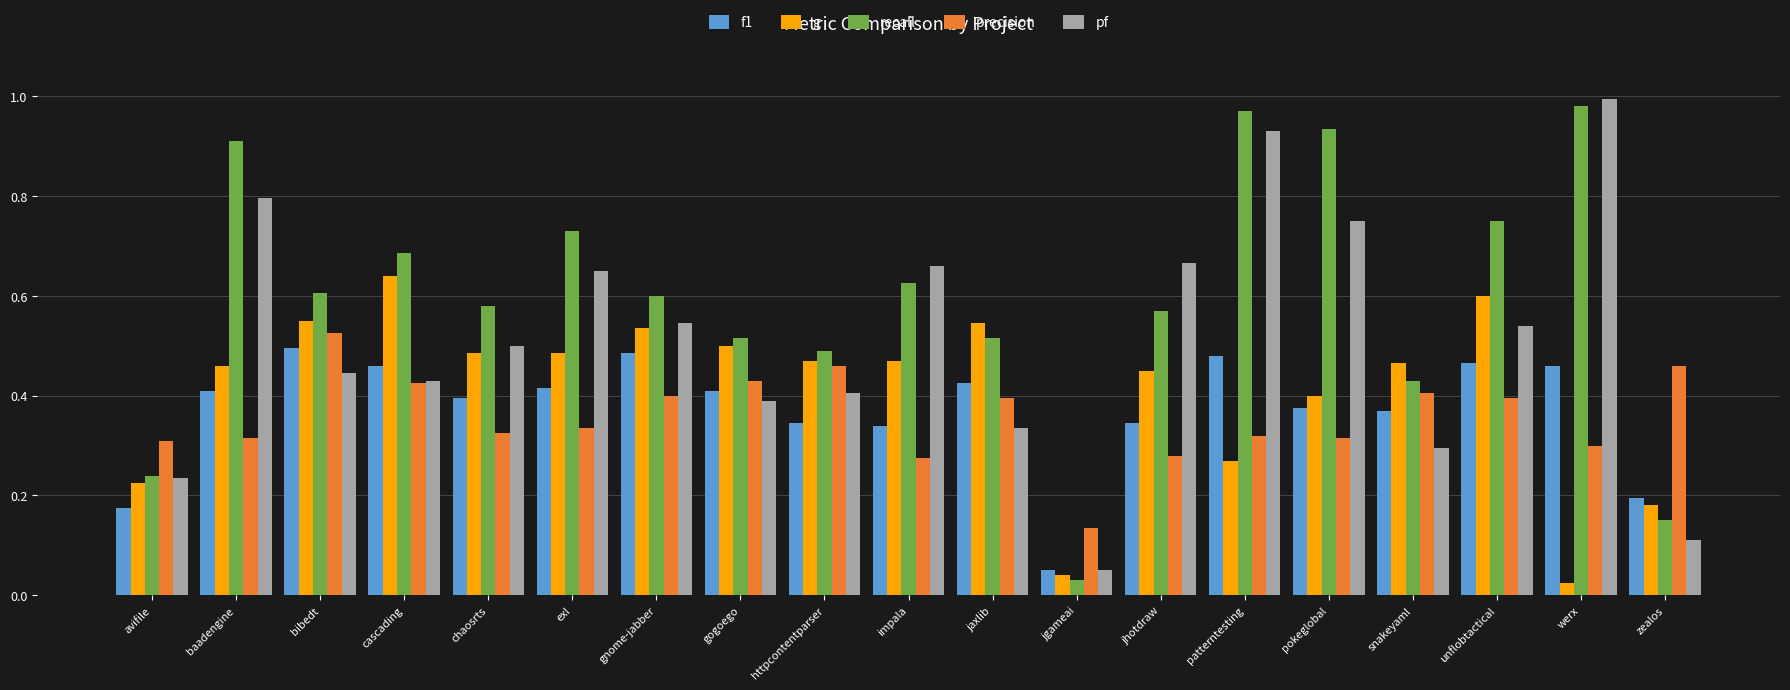

True or false: f1 has a value of 0.2 at zealos.

True